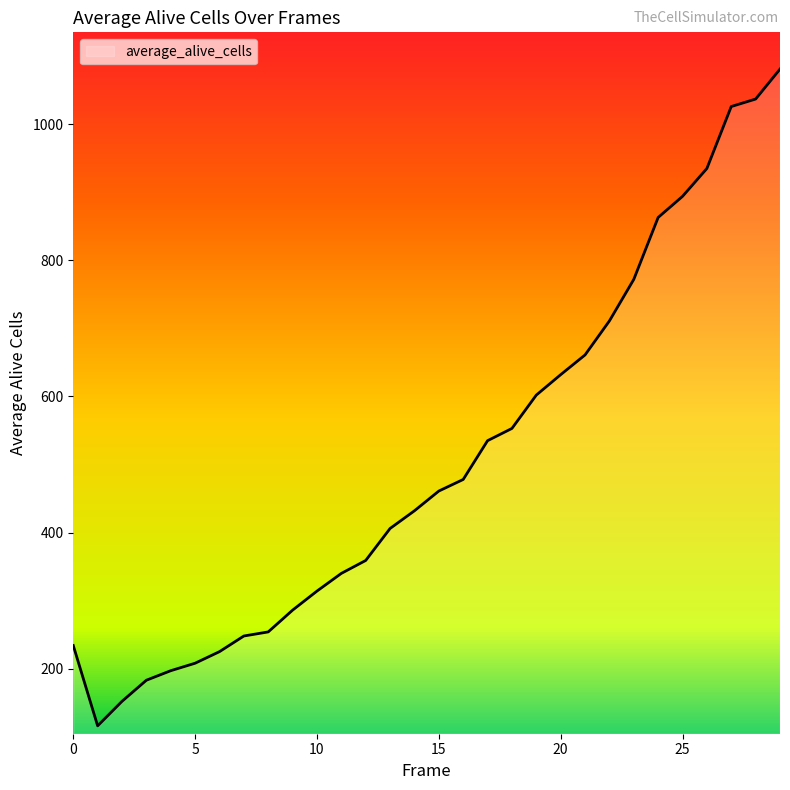

What is the minimum value shown in the chart?

116